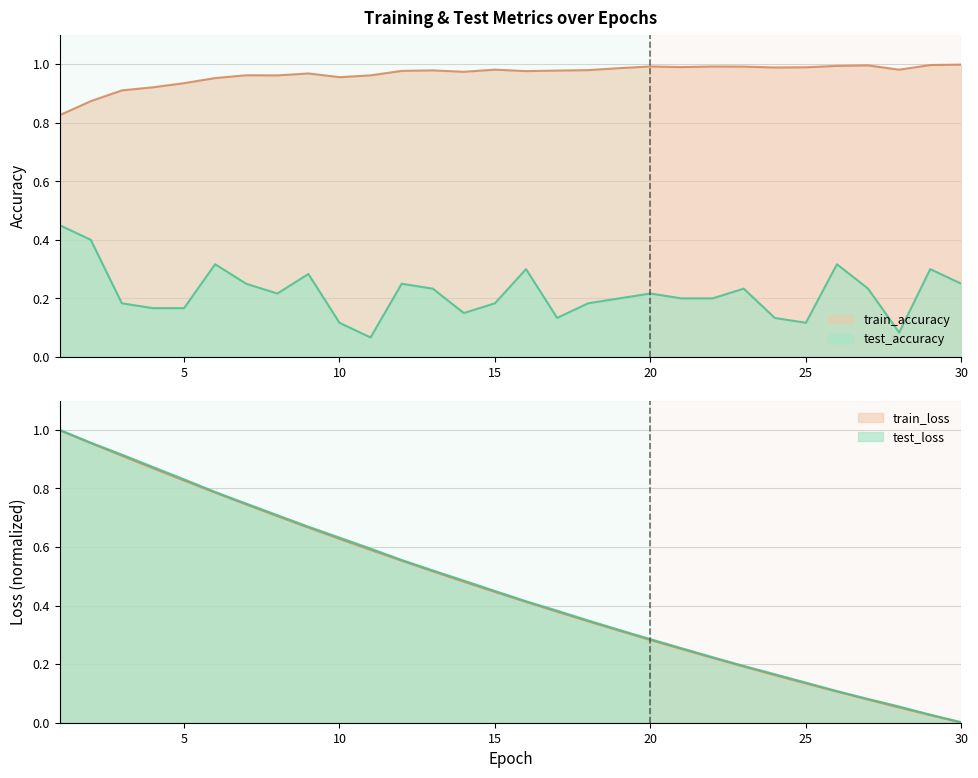

In test_accuracy, how many points are lower than both neighbors (excluding endpoints)?

6